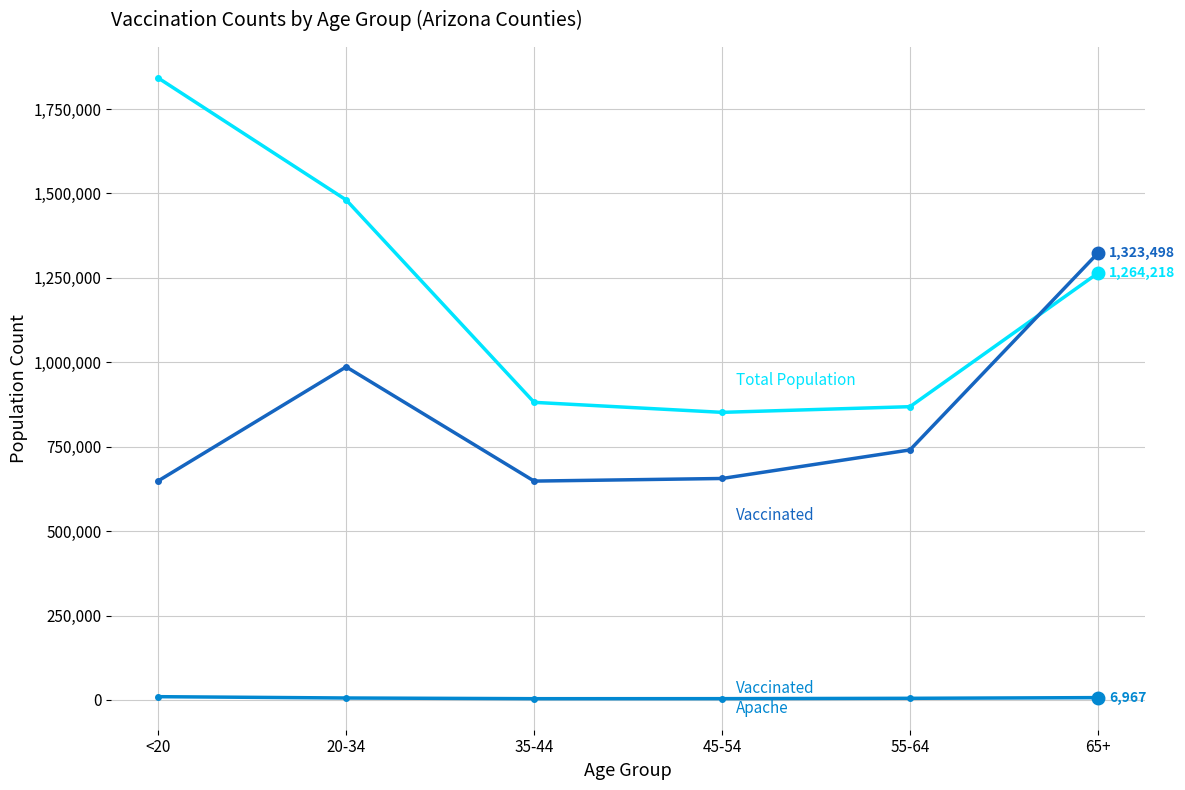

What is the maximum value shown in the chart?

1842004